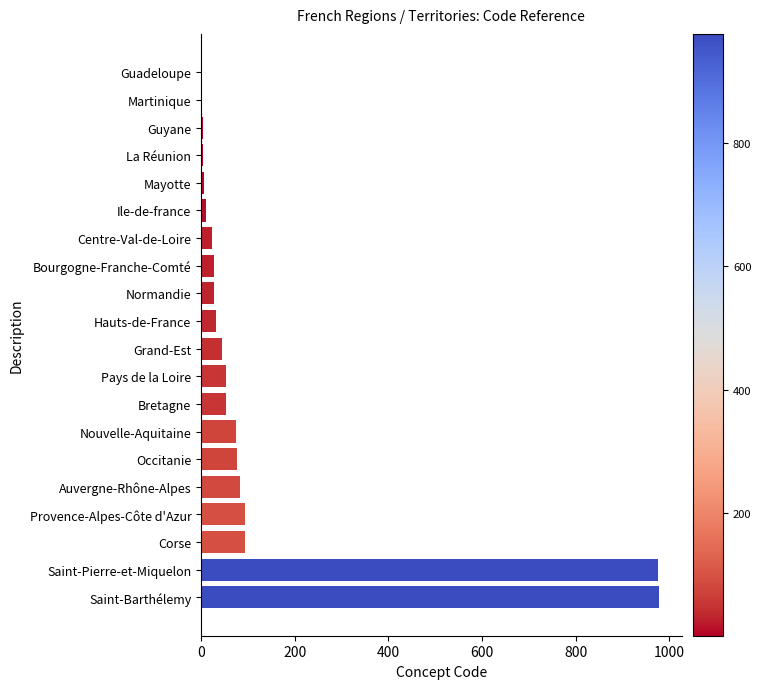

What is the maximum value shown in the chart?

977